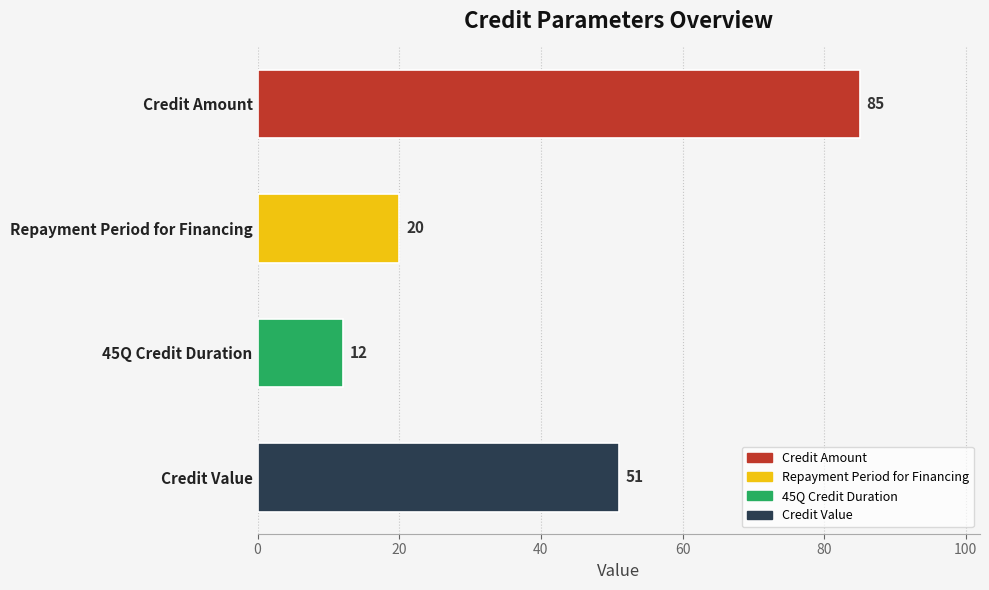

Reading bottom to top, what are all the values shown in this chart?

51	12	20	85